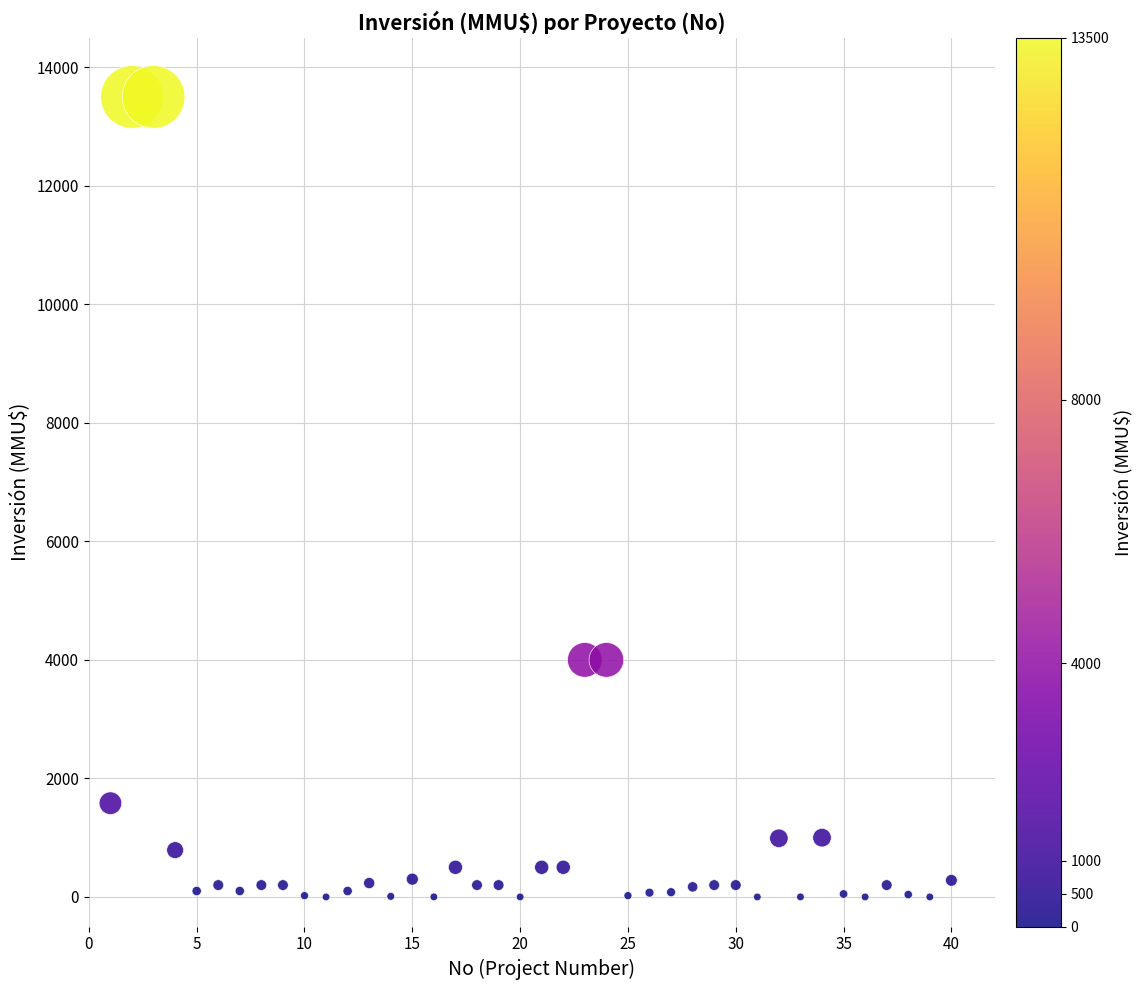

What is the range of Y values (max minus min)?

13500